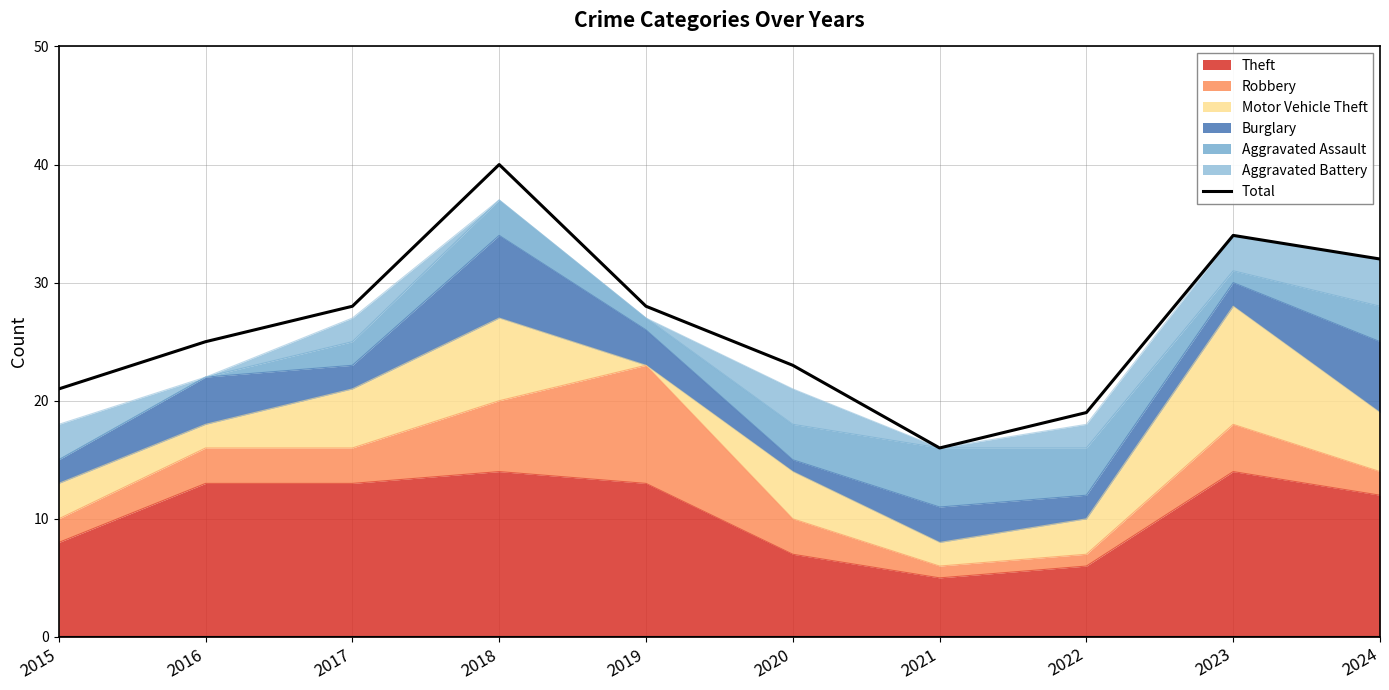

What is the difference between the maximum and minimum values?

24